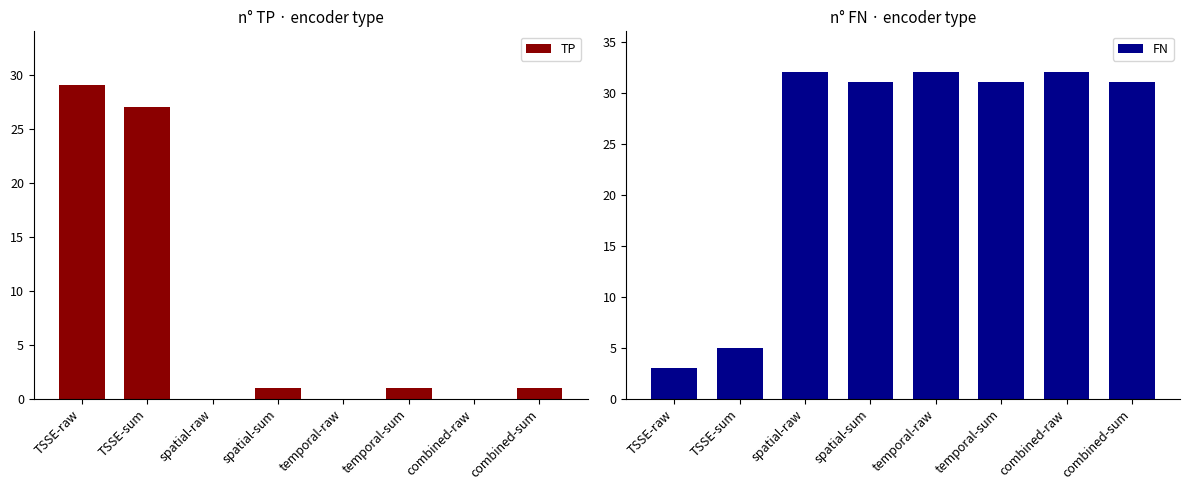

How many groups of bars are there?

8